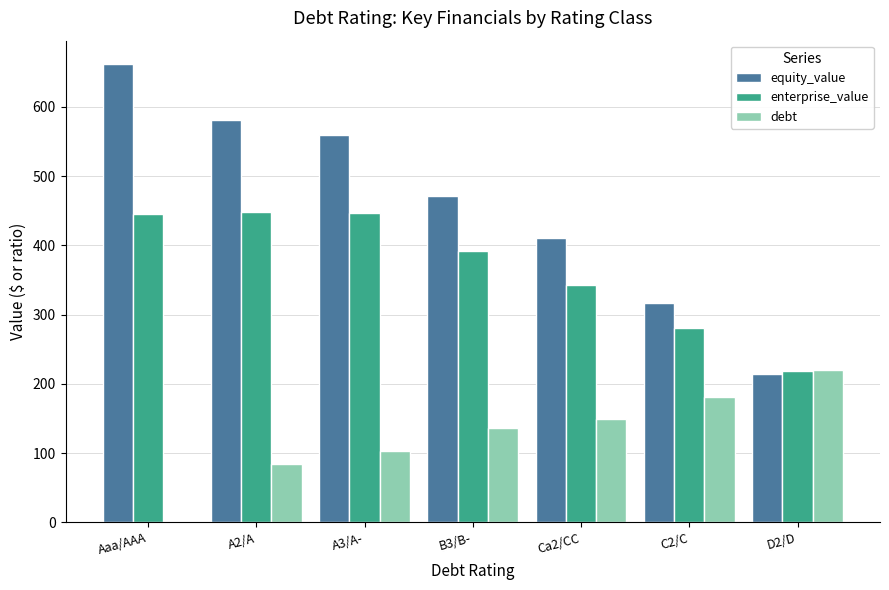

What are all the series names shown in the legend?

equity_value, enterprise_value, debt